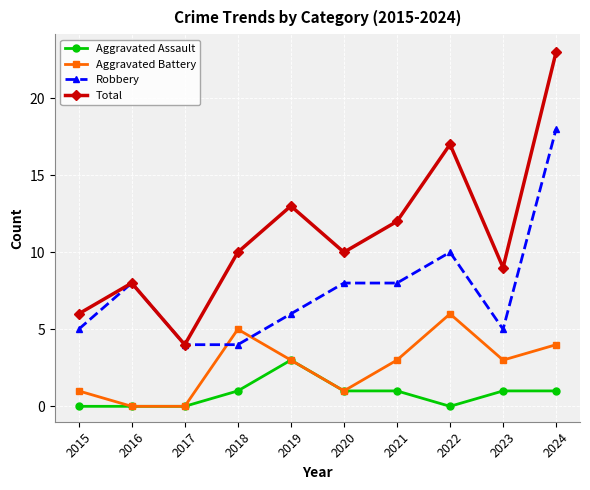

Rank the series by their average value, from lowest to highest.

Aggravated Assault, Aggravated Battery, Robbery, Total